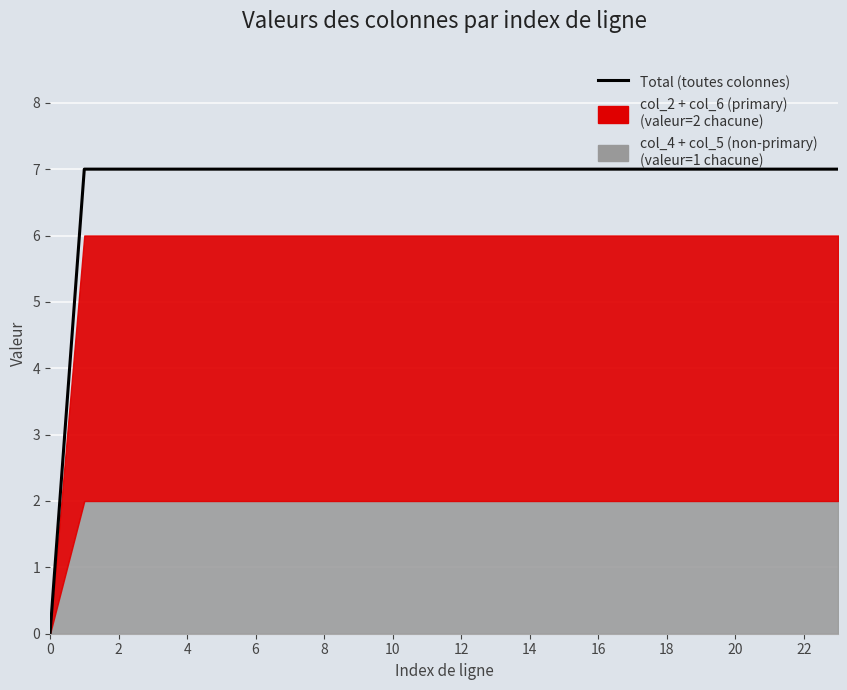

How many data points does each series have?

24